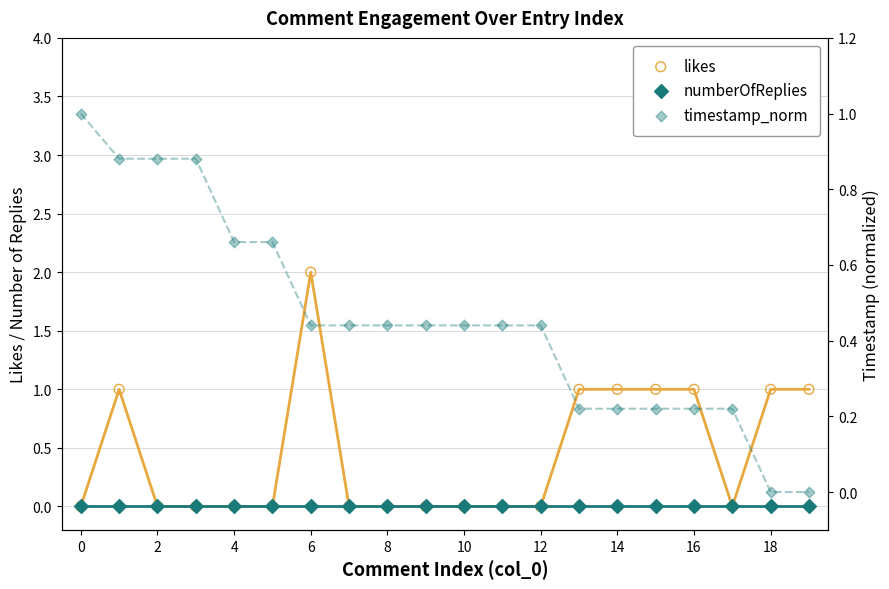

At how many categories does at least one series exceed 0?

20